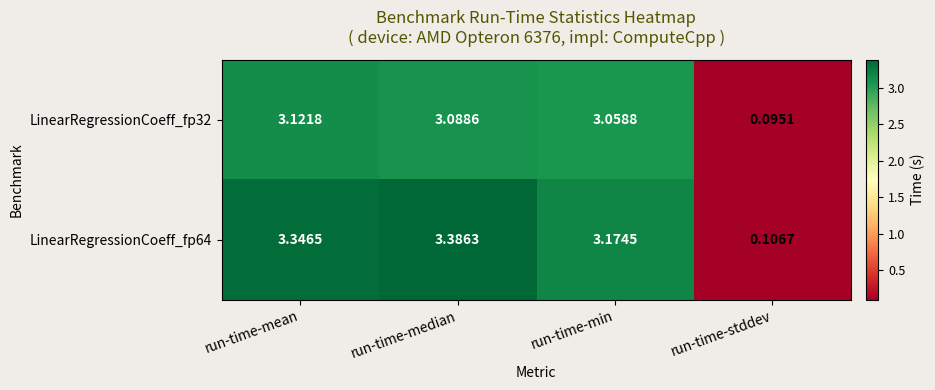

Between run-time-mean and run-time-stddev, which series saw the biggest shift?

LinearRegressionCoeff_fp64